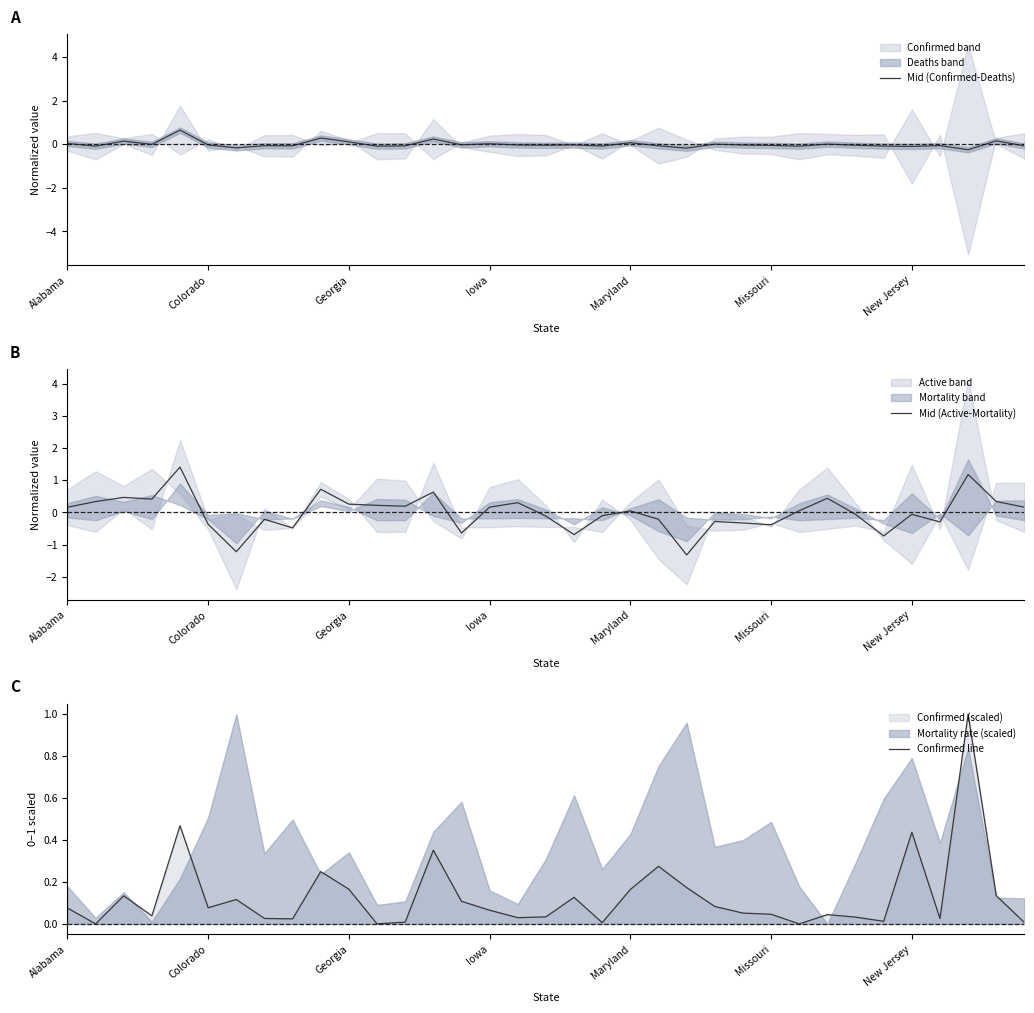

At which label does Mid (Active-Mortality) reach its minimum?

22